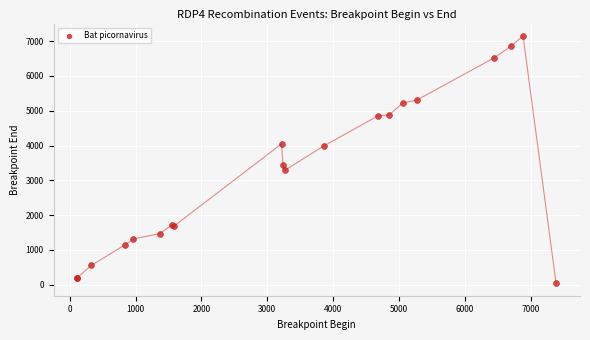

What Y value in the scatter plot is closest to 3593?

3452